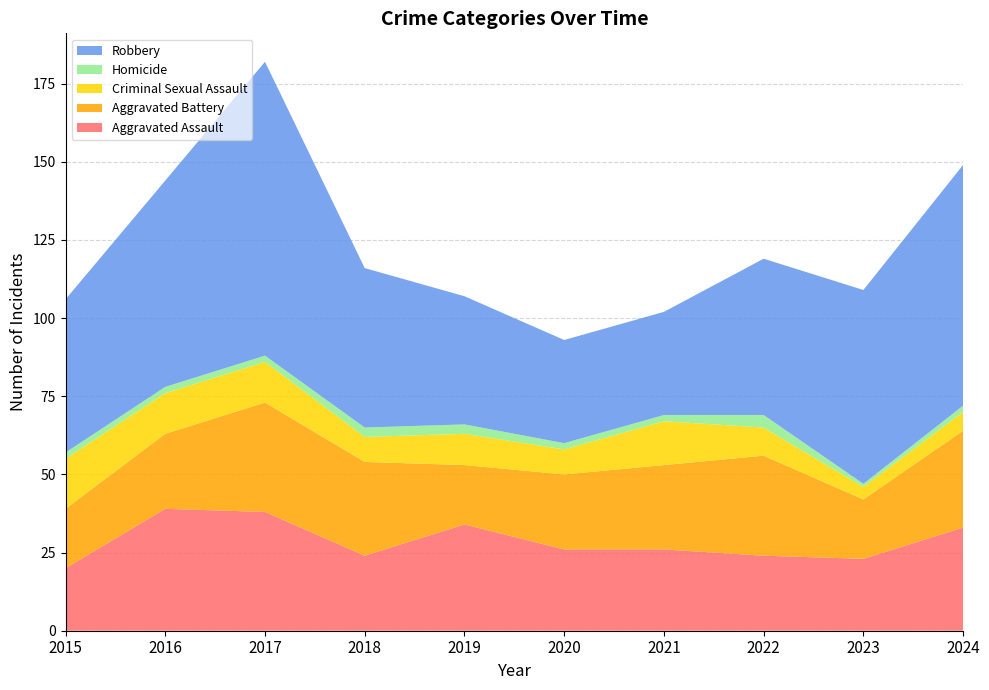

Reading left to right, extract all data points from this chart.

Aggravated Assault: 2015=20	2016=39	2017=38	2018=24	2019=34	2020=26	2021=26	2022=24	2023=23	2024=33
Aggravated Battery: 2015=19	2016=24	2017=35	2018=30	2019=19	2020=24	2021=27	2022=32	2023=19	2024=31
Criminal Sexual Assault: 2015=16	2016=13	2017=13	2018=8	2019=10	2020=8	2021=14	2022=9	2023=4	2024=6
Homicide: 2015=2	2016=2	2017=2	2018=3	2019=3	2020=2	2021=2	2022=4	2023=1	2024=2
Robbery: 2015=49	2016=66	2017=94	2018=51	2019=41	2020=33	2021=33	2022=50	2023=62	2024=77